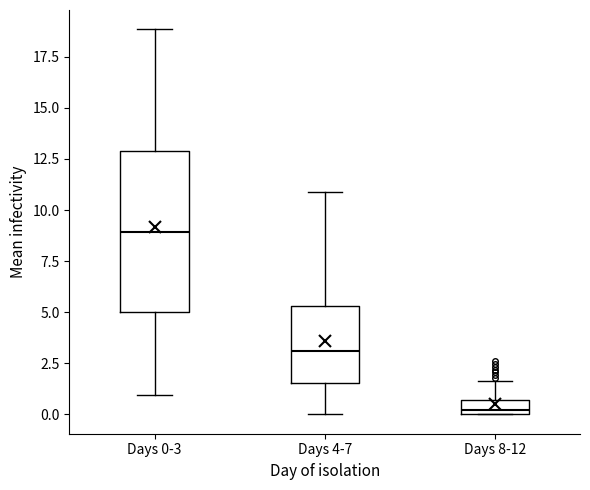

Which box has the lowest median line?

Days 8-12